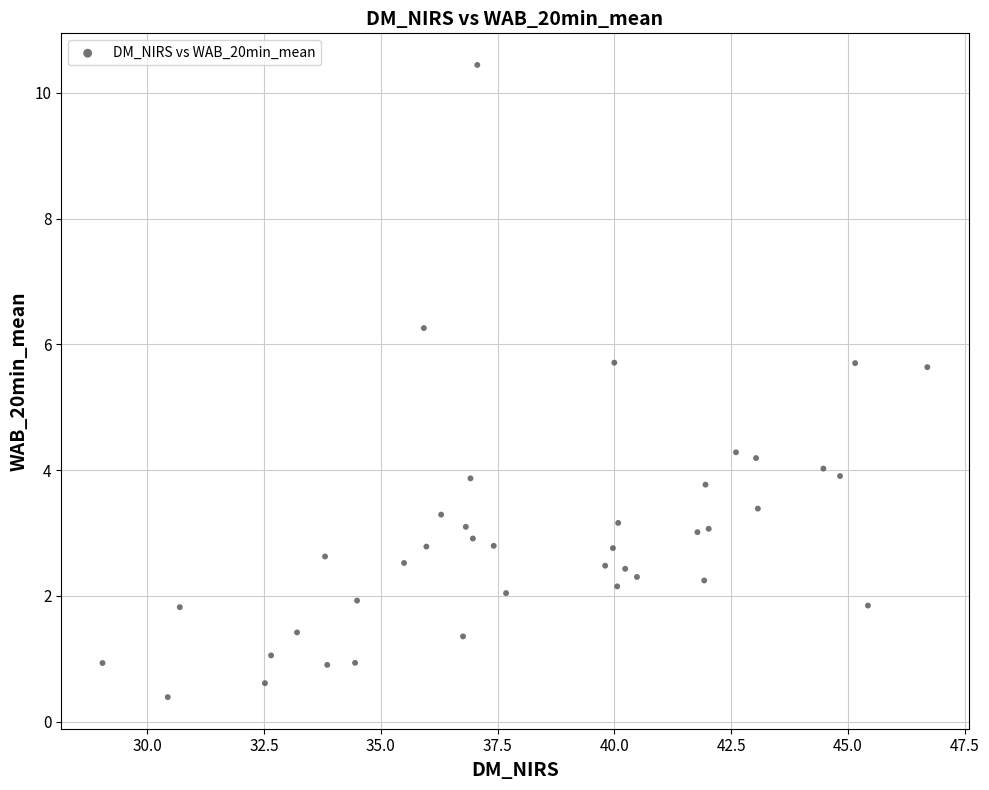

What is the range of X values (max minus min)?

17.7